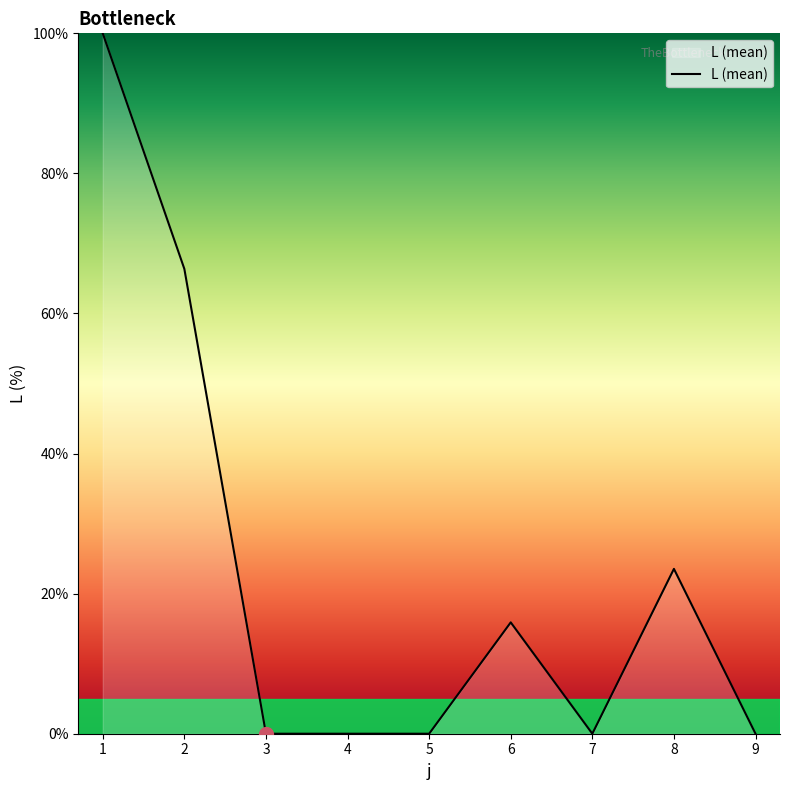

The chart shows a value of 59.7 at 9. True or false?

False